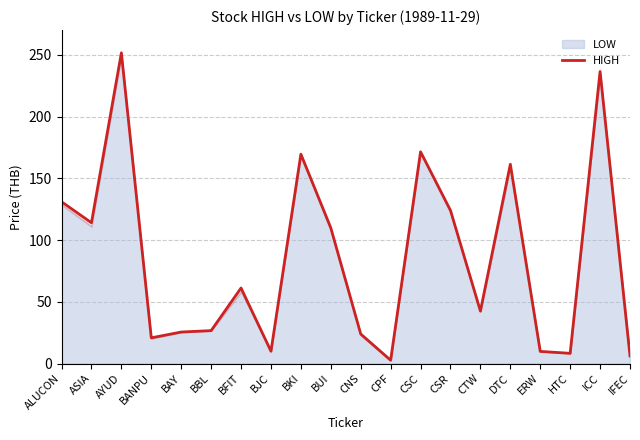

Approximately how many times larger is the value at ICC compared to ERW?

24.1